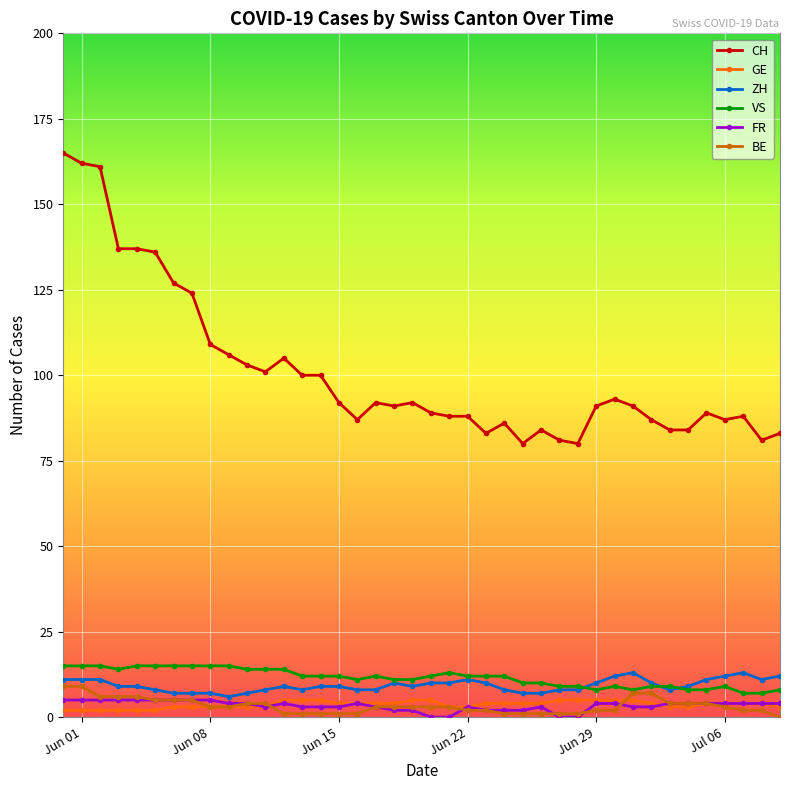

What is the greatest value displayed?

165